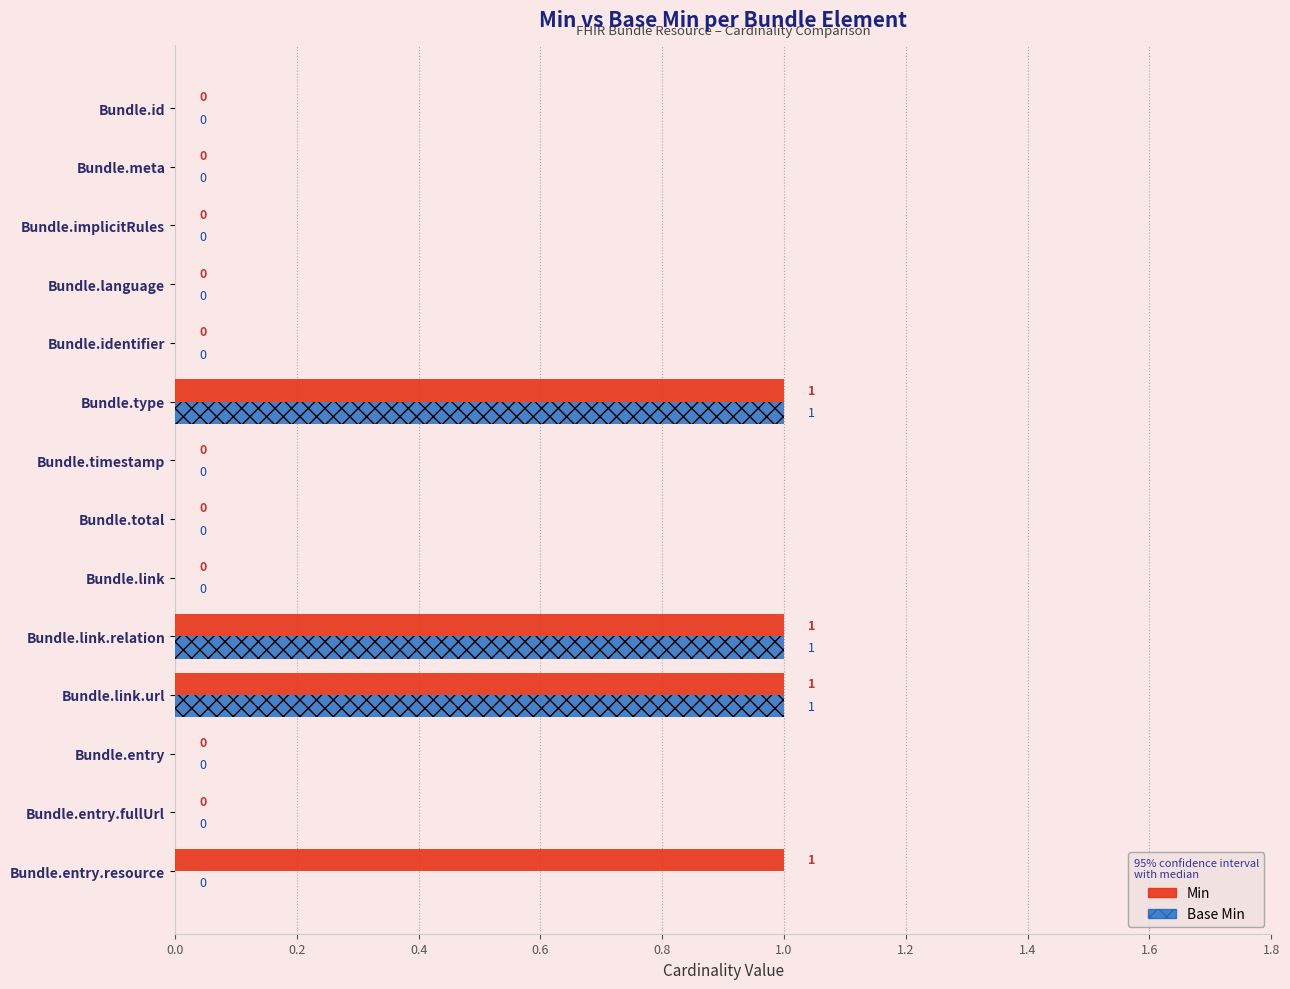

Which series has the largest total across all categories?

Min